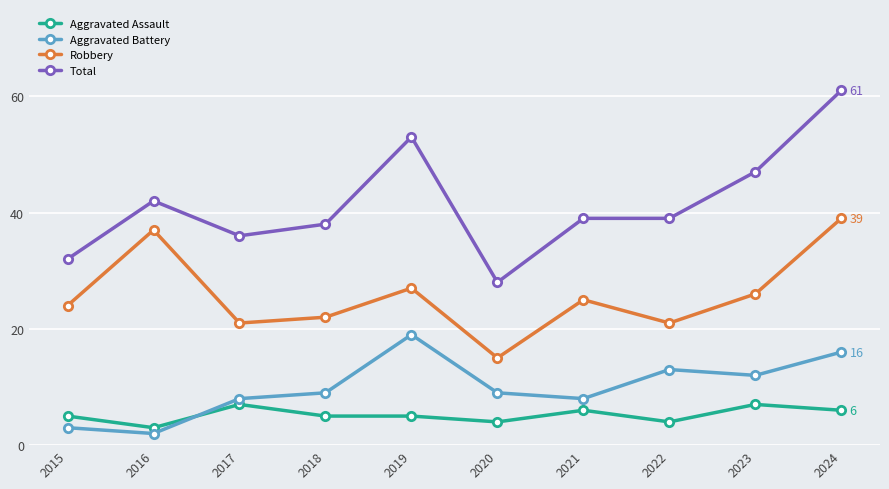

Reading left to right, what are all the values shown in this chart?

Aggravated Assault: 2015=5	2016=3	2017=7	2018=5	2019=5	2020=4	2021=6	2022=4	2023=7	2024=6
Aggravated Battery: 2015=3	2016=2	2017=8	2018=9	2019=19	2020=9	2021=8	2022=13	2023=12	2024=16
Robbery: 2015=24	2016=37	2017=21	2018=22	2019=27	2020=15	2021=25	2022=21	2023=26	2024=39
Total: 2015=32	2016=42	2017=36	2018=38	2019=53	2020=28	2021=39	2022=39	2023=47	2024=61